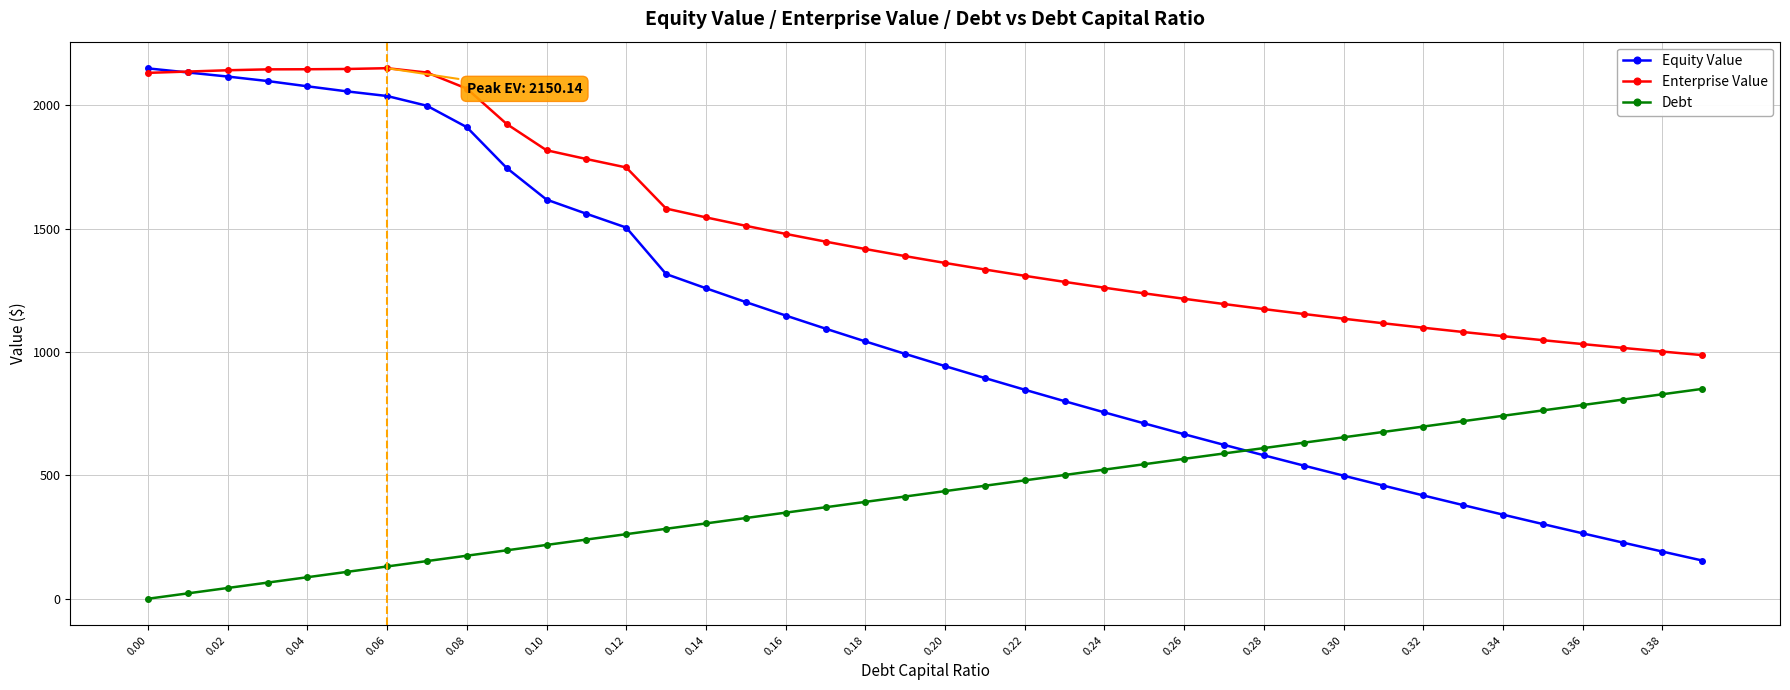

List the series in order of their overall mean, lowest first.

Debt, Equity Value, Enterprise Value